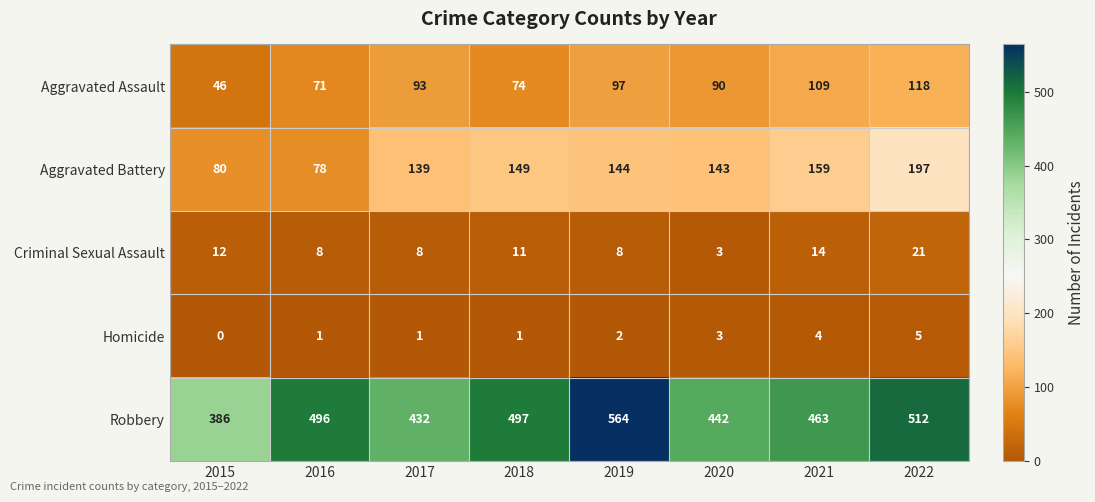

Which series has the widest spread of values?

Robbery